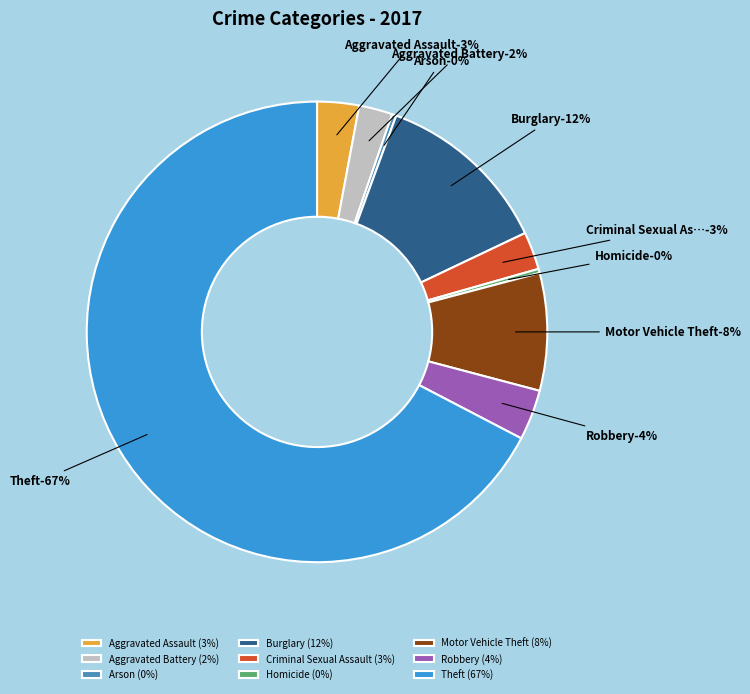

Is the sum of Arson and Robbery greater than half?

No